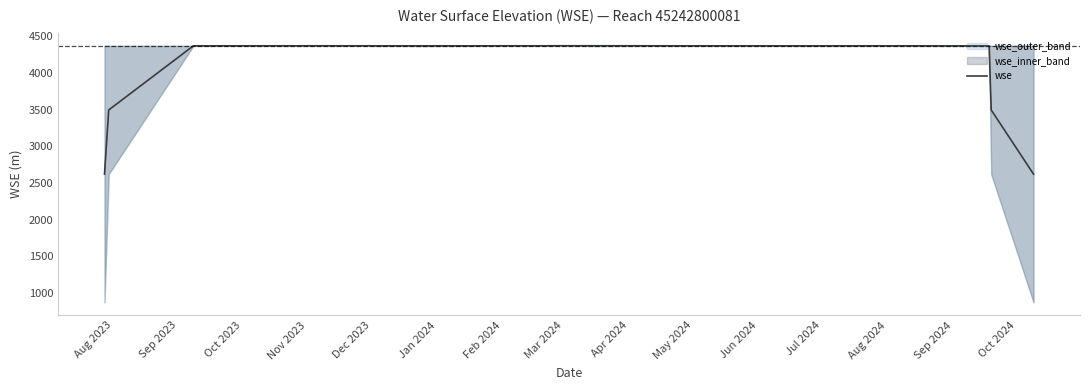

What is the lowest value of the wse series?

2622.7